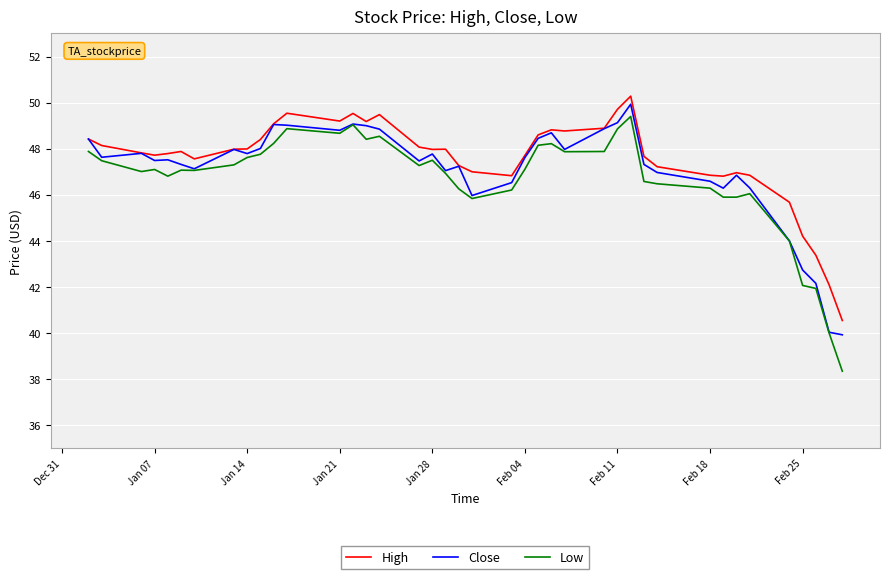

What is the minimum value shown in the chart?

38.4